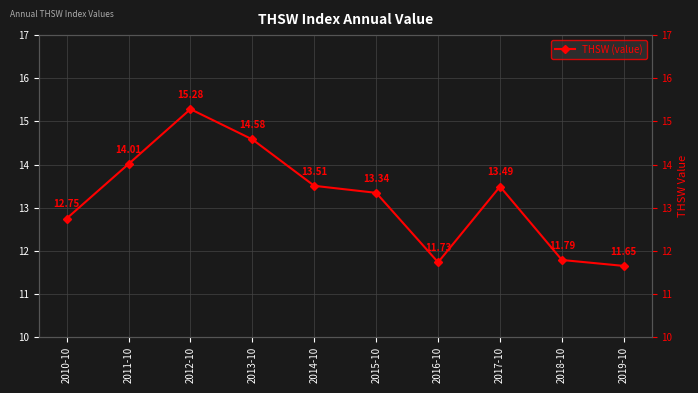

What is the label of the 7th point from the right?

2013-10